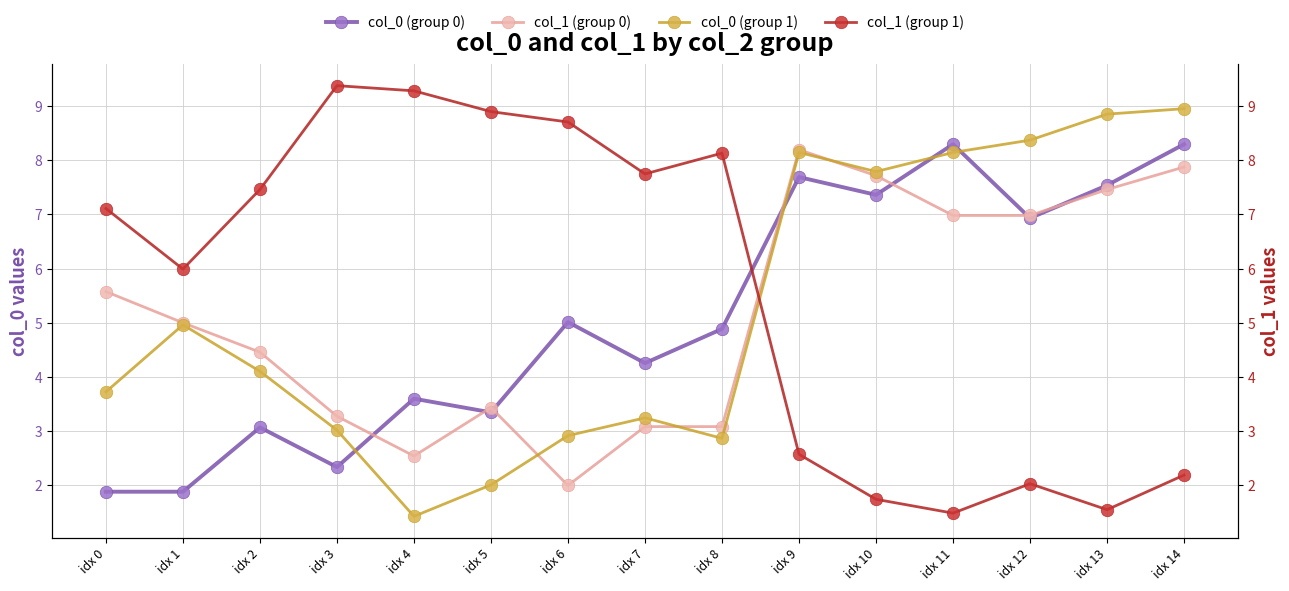

List the labels in order of col_0 (group 1) value, largest first.

idx 14, idx 13, idx 12, idx 9, idx 11, idx 10, idx 1, idx 2, idx 0, idx 7, idx 3, idx 6, idx 8, idx 5, idx 4